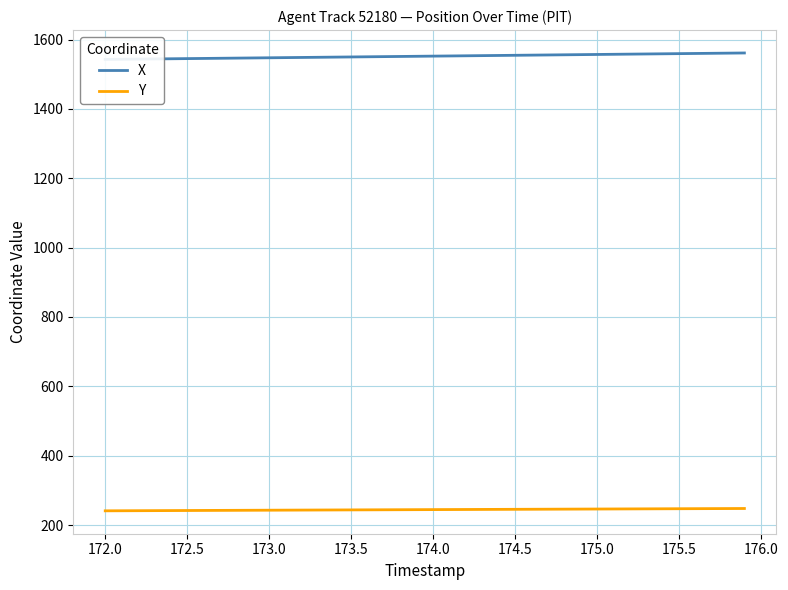

What is the minimum value for Y?

240.9